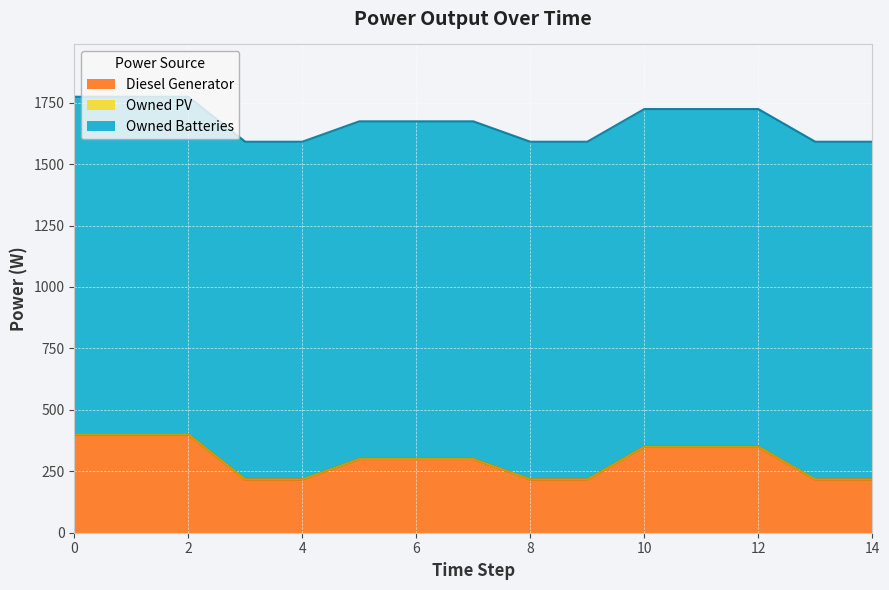

True or false: Diesel Generator and Owned Batteries cross at least once.

False